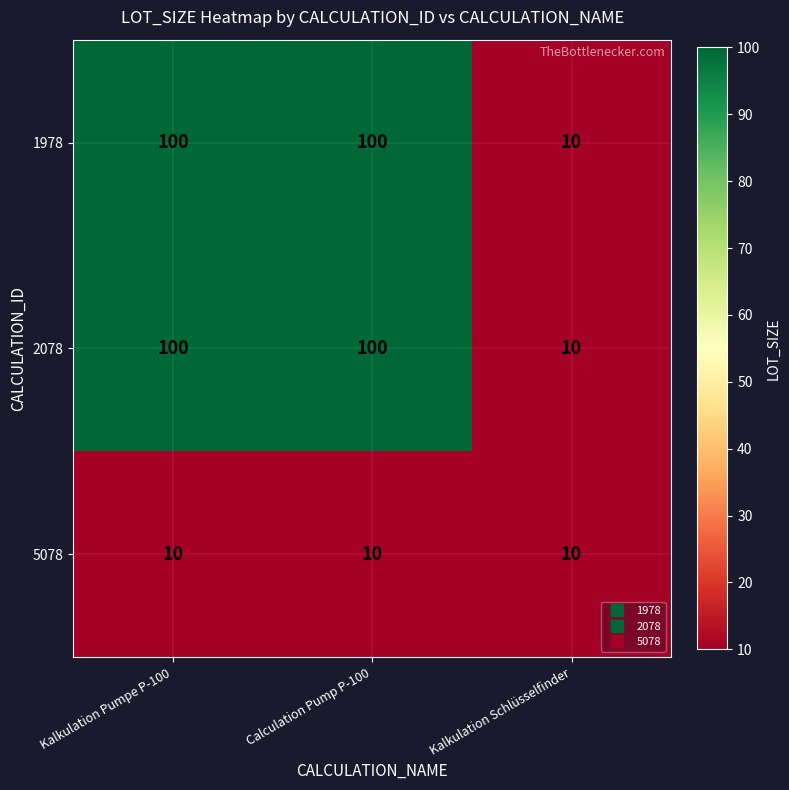

Reading left to right, list all the values displayed in this chart.

1978: Kalkulation Pumpe P-100=100	Calculation Pump P-100=100	Kalkulation Schlüsselfinder=10
2078: Kalkulation Pumpe P-100=100	Calculation Pump P-100=100	Kalkulation Schlüsselfinder=10
5078: Kalkulation Pumpe P-100=10	Calculation Pump P-100=10	Kalkulation Schlüsselfinder=10